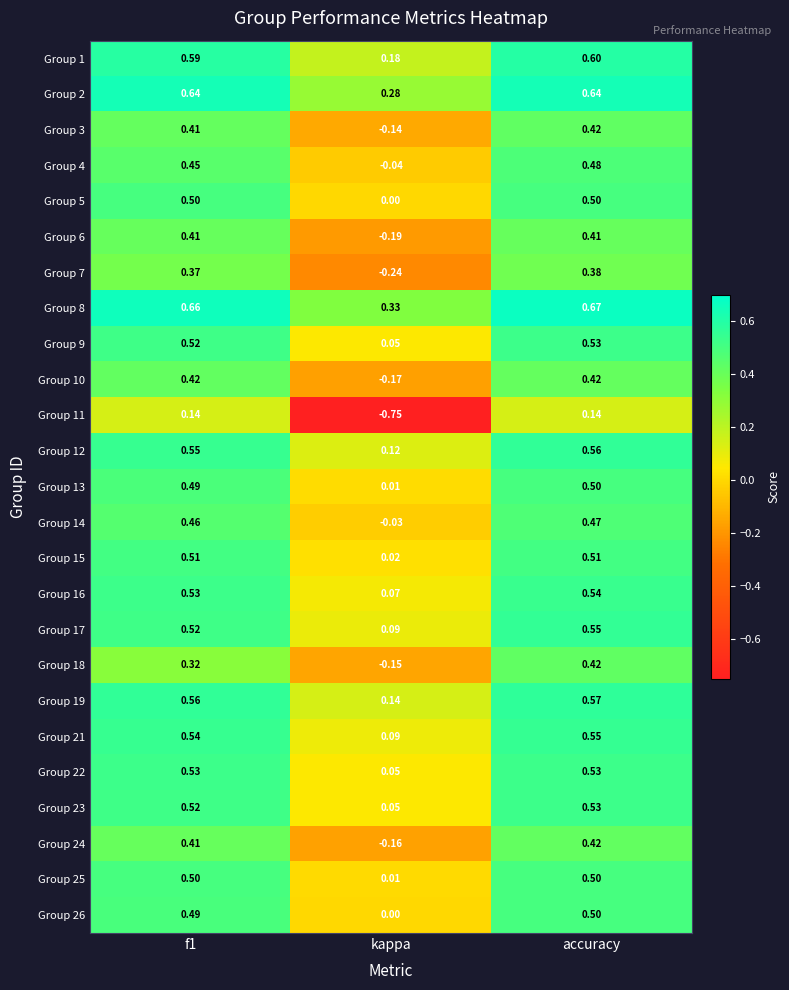

At which category does the chart reach its peak across all series?

accuracy